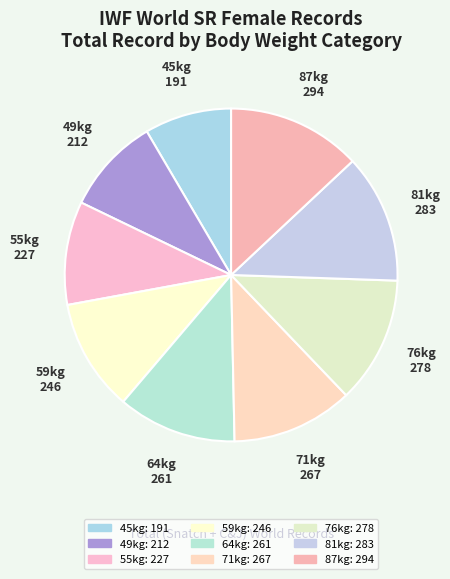

How many slices are in this pie chart?

9